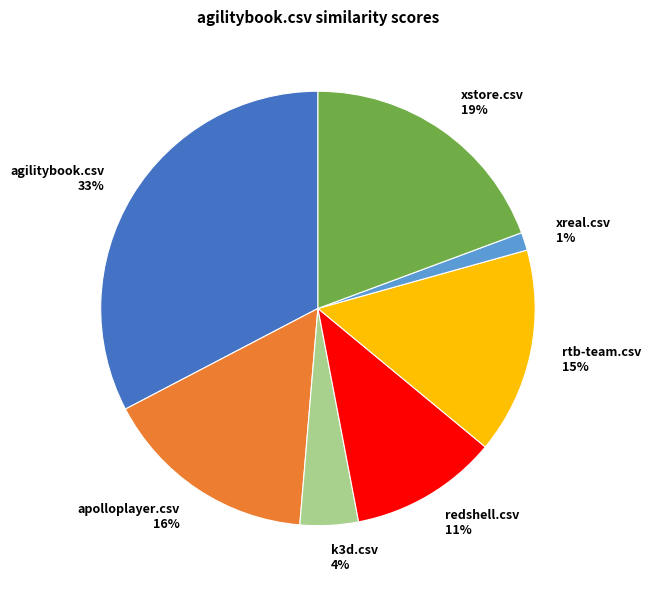

Between apolloplayer.csv and redshell.csv, which is larger?

apolloplayer.csv